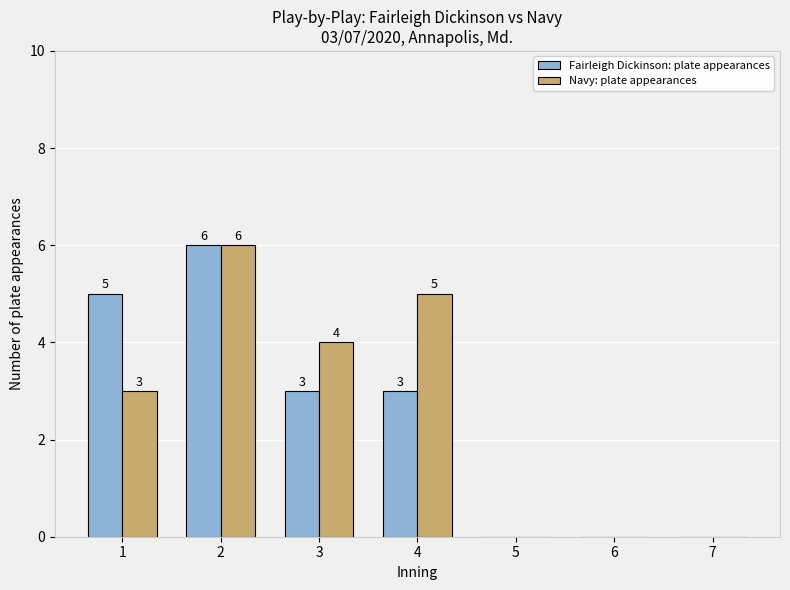

The value of Navy: plate appearances at 7 is -3. True or false?

False